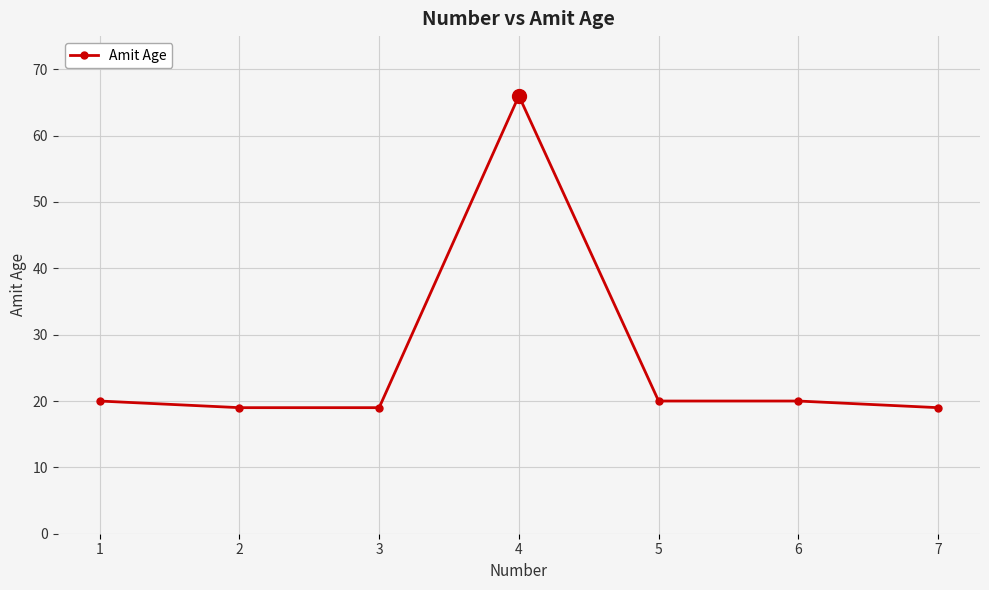

Reading left to right, what are all the values shown in this chart?

20	19	19	66	20	20	19